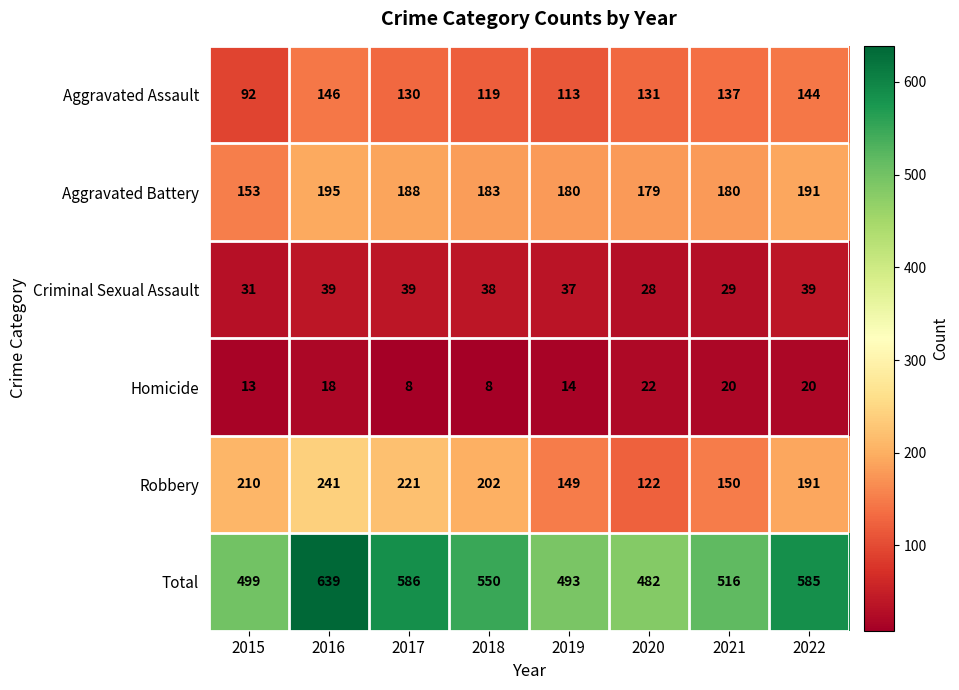

At which label is Aggravated Assault closest to 119?

2018